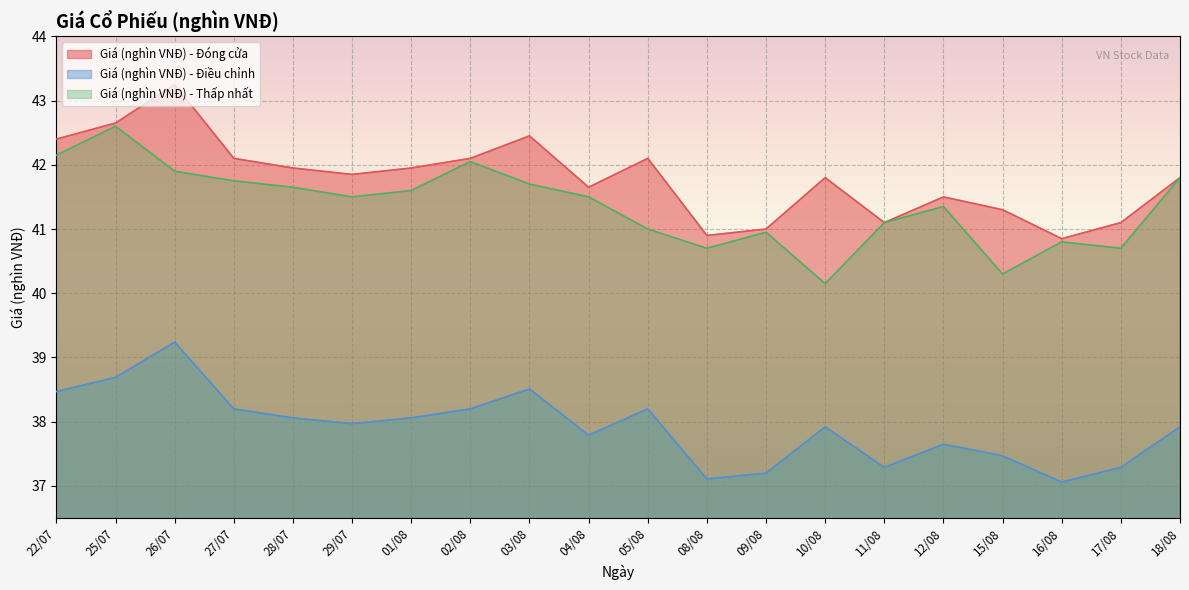

Where does the Giá (nghìn VNĐ) - Thấp nhất series first go above 41?

22/07